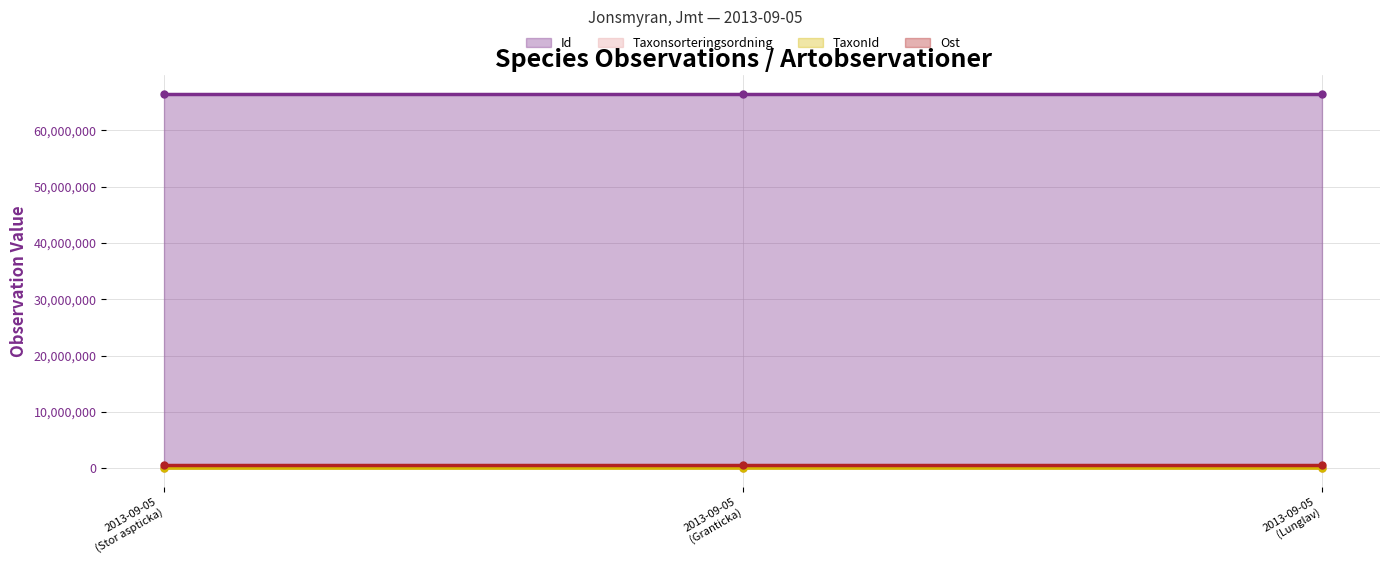

What is the label of the 1st point from the right?

2013-09-05 (Lunglav)